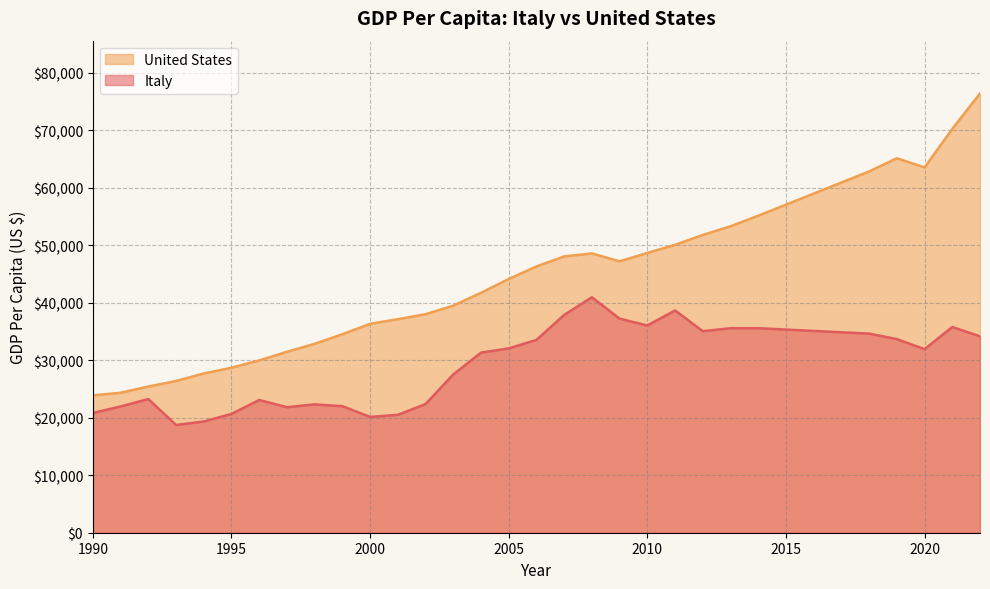

Where does the GDP Per Capita (US $)_italy series first go above 31919?

2005